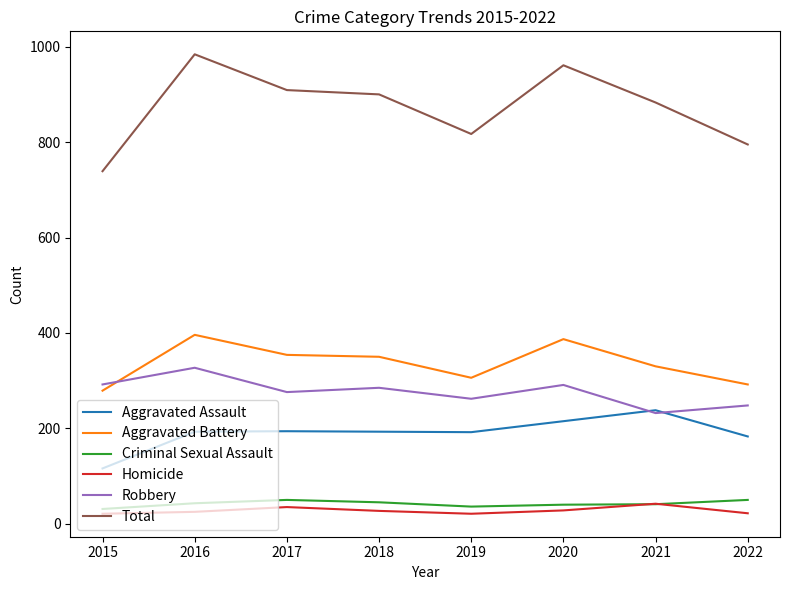

What is the greatest value displayed?

984